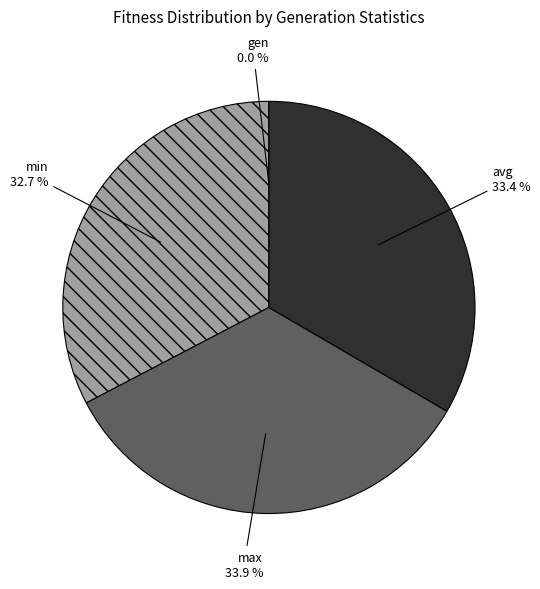

What is the largest slice in the pie chart?

max